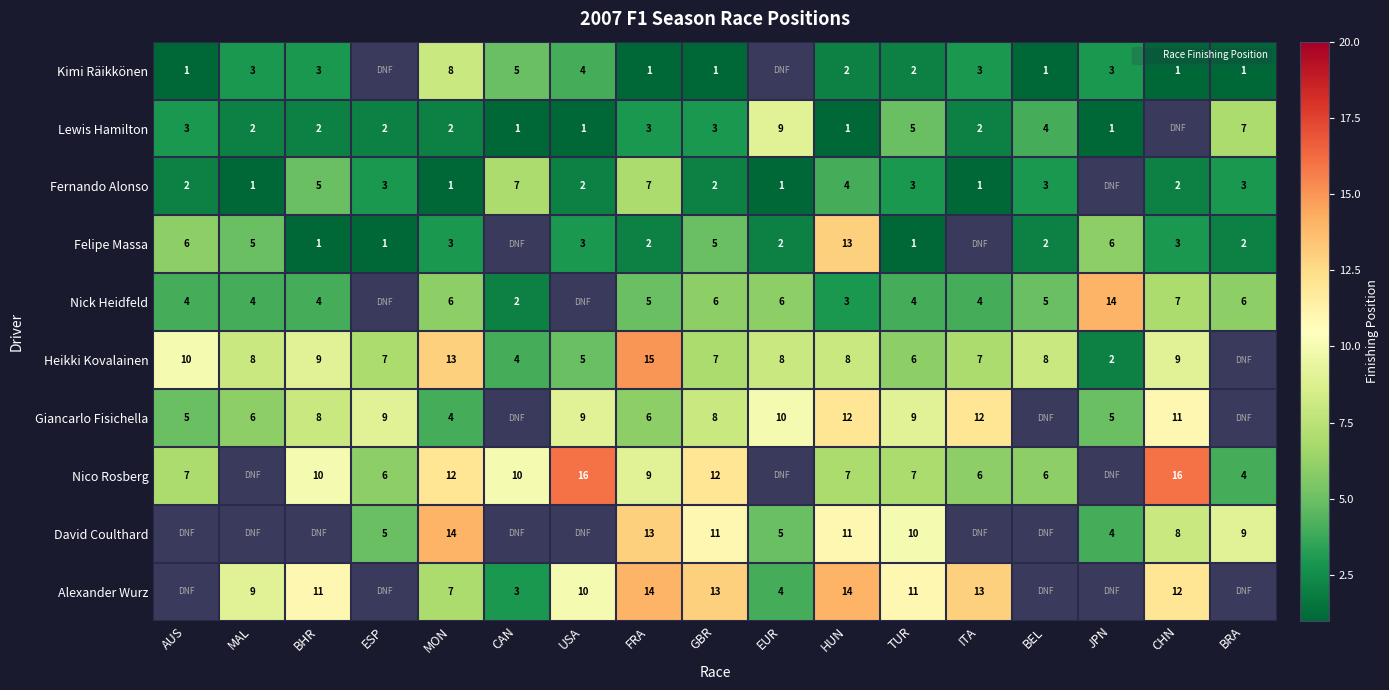

What is the sum of the Fernando Alonso values at MAL and HUN?

5.0